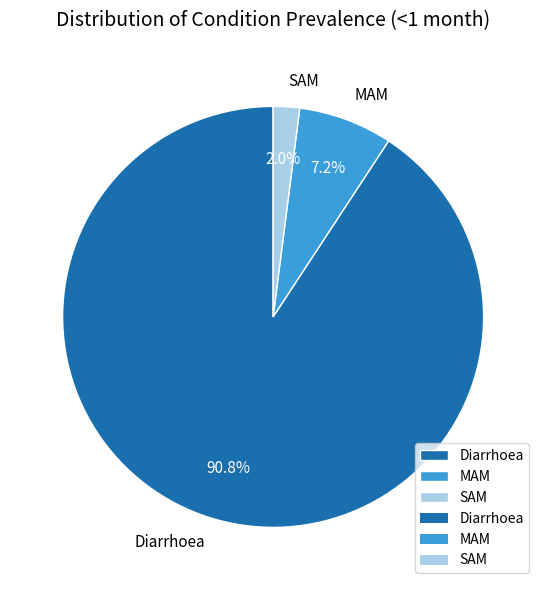

Which has a higher value, SAM or Diarrhoea?

Diarrhoea